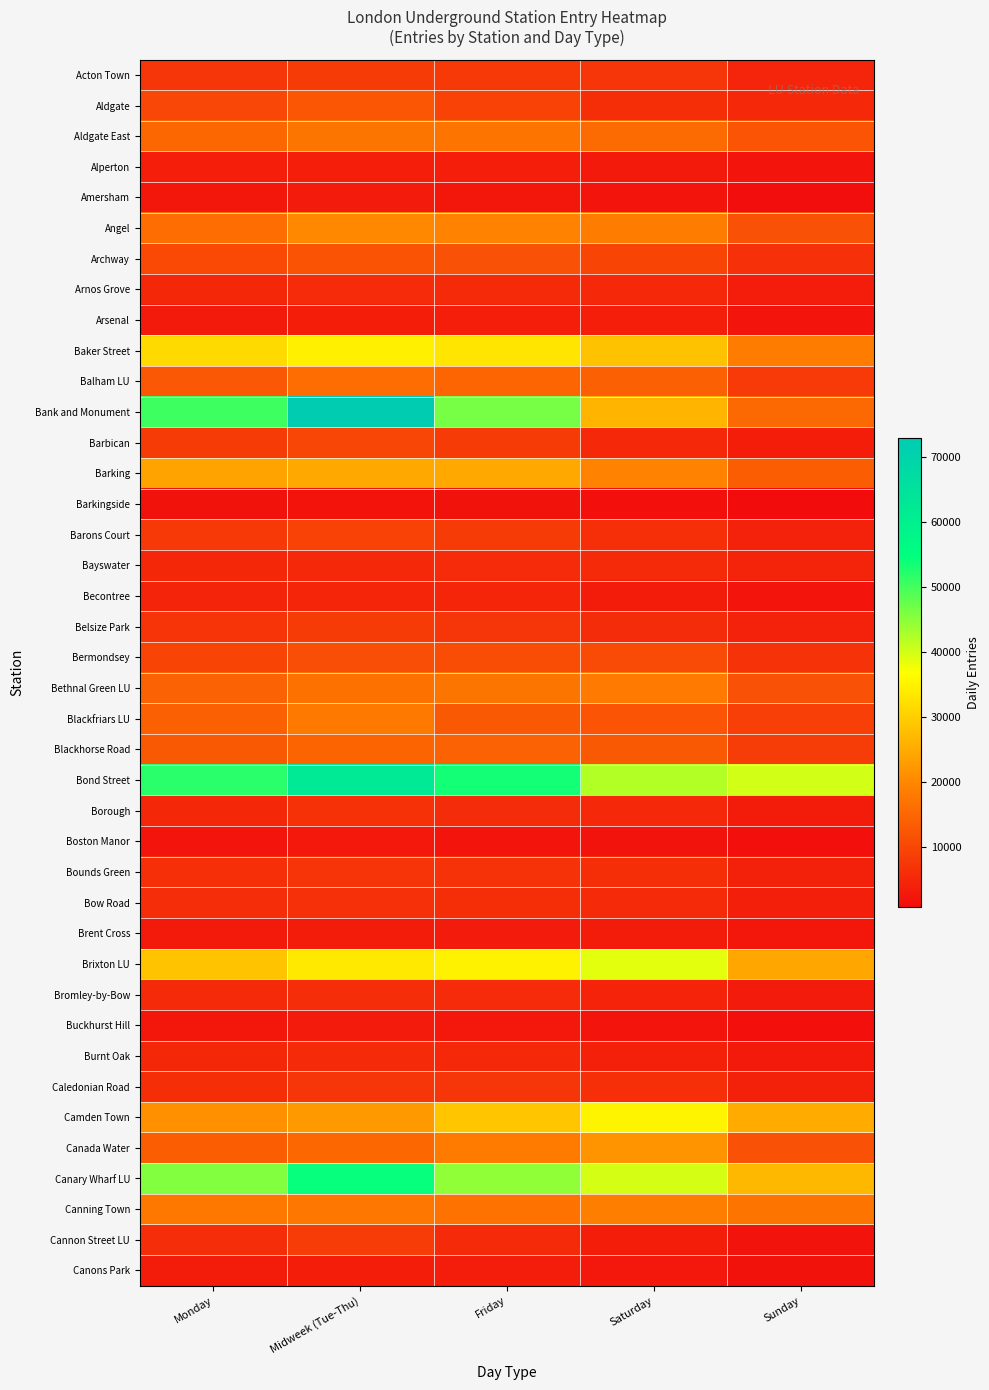

Reading right to left, extract all data points from this chart.

Acton Town: Sunday=4661.5	Saturday=7211.0	Friday=7973.4	Midweek (Tue-Thu)=8194.0	Monday=7304.9
Aldgate: Sunday=5242.1	Saturday=6280.0	Friday=9332.4	Midweek (Tue-Thu)=12378.4	Monday=10032.7
Aldgate East: Sunday=12077.0	Saturday=15537.2	Friday=17181.2	Midweek (Tue-Thu)=17401.8	Monday=15100.5
Alperton: Sunday=2214.3	Saturday=3024.0	Friday=3746.4	Midweek (Tue-Thu)=3734.4	Monday=3692.8
Amersham: Sunday=1203.5	Saturday=2194.1	Friday=2479.1	Midweek (Tue-Thu)=3129.3	Monday=2614.2
Angel: Sunday=11518.0	Saturday=18601.2	Friday=19295.7	Midweek (Tue-Thu)=20183.7	Monday=16133.7
Archway: Sunday=6450.0	Saturday=9796.0	Friday=11663.4	Midweek (Tue-Thu)=11968.7	Monday=10424.0
Arnos Grove: Sunday=3382.3	Saturday=5201.0	Friday=5517.4	Midweek (Tue-Thu)=5623.1	Monday=5066.2
Arsenal: Sunday=2352.7	Saturday=3694.2	Friday=3673.9	Midweek (Tue-Thu)=3582.8	Monday=2968.3
Baker Street: Sunday=18449.7	Saturday=28326.4	Friday=33308.8	Midweek (Tue-Thu)=34826.2	Monday=31728.9
Balham LU: Sunday=8065.3	Saturday=14056.2	Friday=14844.5	Midweek (Tue-Thu)=16108.6	Monday=12664.7
Bank and Monument: Sunday=15338.1	Saturday=26454.6	Friday=46483.0	Midweek (Tue-Thu)=72843.6	Monday=50401.4
Barbican: Sunday=3543.0	Saturday=5289.6	Friday=8261.0	Midweek (Tue-Thu)=9898.7	Monday=8205.6
Barking: Sunday=13524.1	Saturday=19466.9	Friday=24638.4	Midweek (Tue-Thu)=24797.2	Monday=23927.9
Barkingside: Sunday=822.2	Saturday=1290.2	Friday=1756.4	Midweek (Tue-Thu)=2009.9	Monday=1782.6
Barons Court: Sunday=4247.9	Saturday=6369.6	Friday=8259.1	Midweek (Tue-Thu)=9355.5	Monday=7986.1
Bayswater: Sunday=4577.0	Saturday=5602.8	Friday=5719.9	Midweek (Tue-Thu)=5284.1	Monday=5120.1
Becontree: Sunday=2195.5	Saturday=3295.5	Friday=4800.0	Midweek (Tue-Thu)=4848.2	Monday=4509.1
Belsize Park: Sunday=4253.0	Saturday=5838.2	Friday=7483.4	Midweek (Tue-Thu)=8201.5	Monday=7066.0
Bermondsey: Sunday=6734.4	Saturday=10760.2	Friday=11045.8	Midweek (Tue-Thu)=11160.0	Monday=9769.9
Bethnal Green LU: Sunday=11706.0	Saturday=18081.2	Friday=17346.5	Midweek (Tue-Thu)=16611.9	Monday=14395.4
Blackfriars LU: Sunday=8706.7	Saturday=12142.3	Friday=12905.4	Midweek (Tue-Thu)=17935.9	Monday=13916.7
Blackhorse Road: Sunday=8501.9	Saturday=12988.8	Friday=14418.7	Midweek (Tue-Thu)=14673.2	Monday=13036.6
Bond Street: Sunday=39965.2	Saturday=42225.2	Friday=53546.7	Midweek (Tue-Thu)=62430.7	Monday=51918.2
Borough: Sunday=3289.4	Saturday=5230.5	Friday=5876.5	Midweek (Tue-Thu)=6707.7	Monday=5181.9
Boston Manor: Sunday=1256.4	Saturday=1872.8	Friday=2361.0	Midweek (Tue-Thu)=2743.8	Monday=2243.5
Bounds Green: Sunday=4124.6	Saturday=6199.0	Friday=6906.7	Midweek (Tue-Thu)=7118.2	Monday=6312.2
Bow Road: Sunday=3827.2	Saturday=5522.8	Friday=6297.6	Midweek (Tue-Thu)=6579.4	Monday=5887.8
Brent Cross: Sunday=2622.6	Saturday=3304.6	Friday=3171.8	Midweek (Tue-Thu)=3284.1	Monday=2835.7
Brixton LU: Sunday=24318.5	Saturday=38727.4	Friday=35073.1	Midweek (Tue-Thu)=33779.3	Monday=28532.3
Bromley-by-Bow: Sunday=3199.7	Saturday=4348.2	Friday=5702.0	Midweek (Tue-Thu)=6005.1	Monday=5528.9
Buckhurst Hill: Sunday=1298.9	Saturday=2303.2	Friday=2762.5	Midweek (Tue-Thu)=3074.2	Monday=2585.9
Burnt Oak: Sunday=2900.6	Saturday=3956.8	Friday=5251.6	Midweek (Tue-Thu)=5488.4	Monday=5089.0
Caledonian Road: Sunday=4081.6	Saturday=6376.2	Friday=7182.6	Midweek (Tue-Thu)=7300.3	Monday=6241.7
Camden Town: Sunday=25120.0	Saturday=35397.4	Friday=28837.7	Midweek (Tue-Thu)=22501.4	Monday=21279.8
Canada Water: Sunday=11726.9	Saturday=21704.5	Friday=18211.5	Midweek (Tue-Thu)=15064.6	Monday=13528.7
Canary Wharf LU: Sunday=26904.4	Saturday=39910.0	Friday=44681.4	Midweek (Tue-Thu)=54390.9	Monday=45557.3
Canning Town: Sunday=17202.1	Saturday=18726.8	Friday=16817.2	Midweek (Tue-Thu)=17622.9	Monday=17715.9
Cannon Street LU: Sunday=1923.5	Saturday=3611.4	Friday=5568.1	Midweek (Tue-Thu)=8308.2	Monday=6152.5
Canons Park: Sunday=1671.0	Saturday=2783.6	Friday=3459.7	Midweek (Tue-Thu)=3615.3	Monday=3250.9